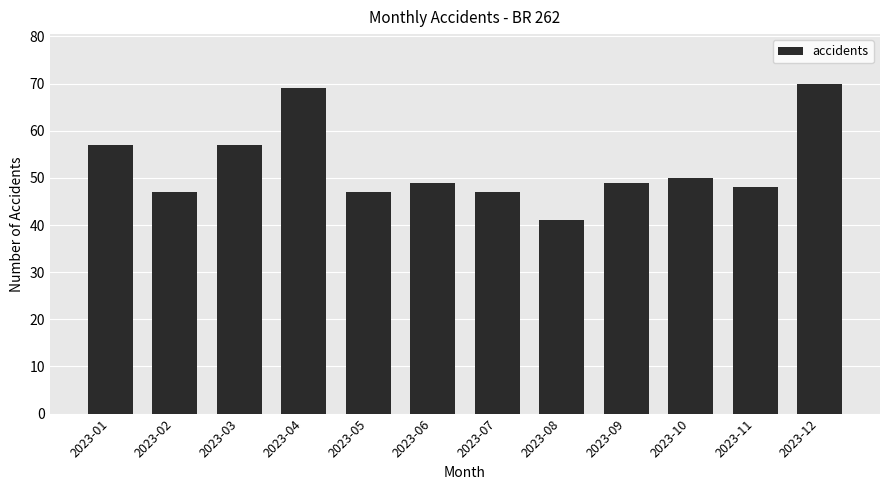

How many distinct data groups are displayed?

1